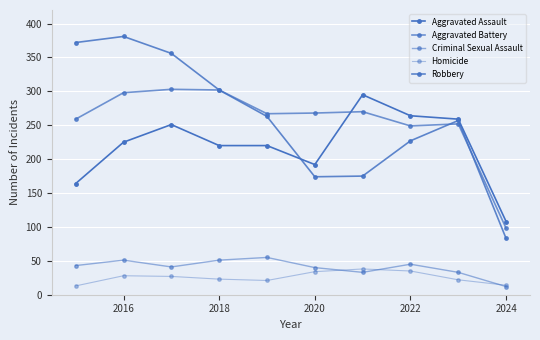

Does the chart have visible grid lines?

Yes